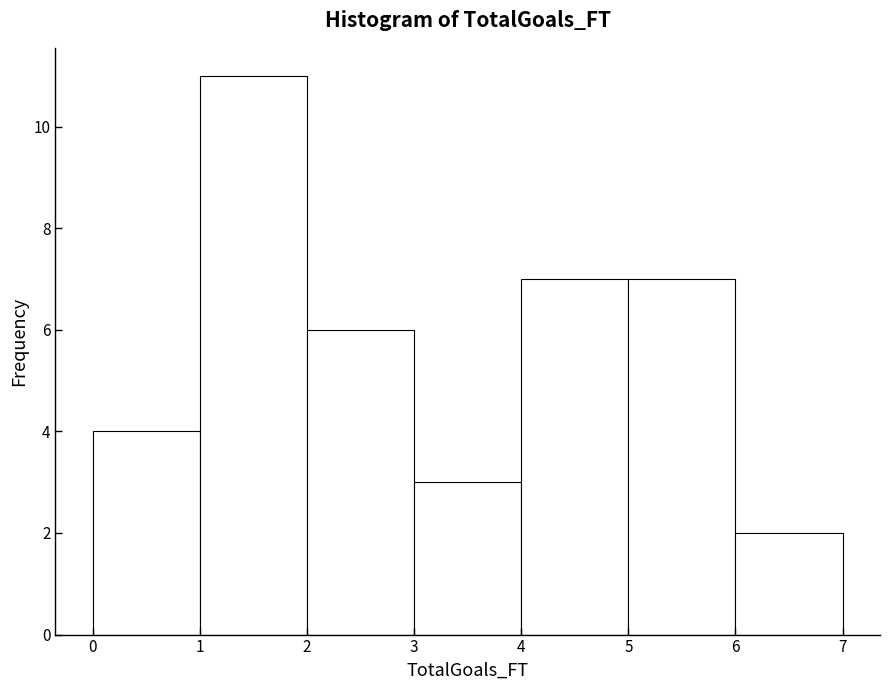

Which range on the x-axis has the tallest bar?

1 to 2